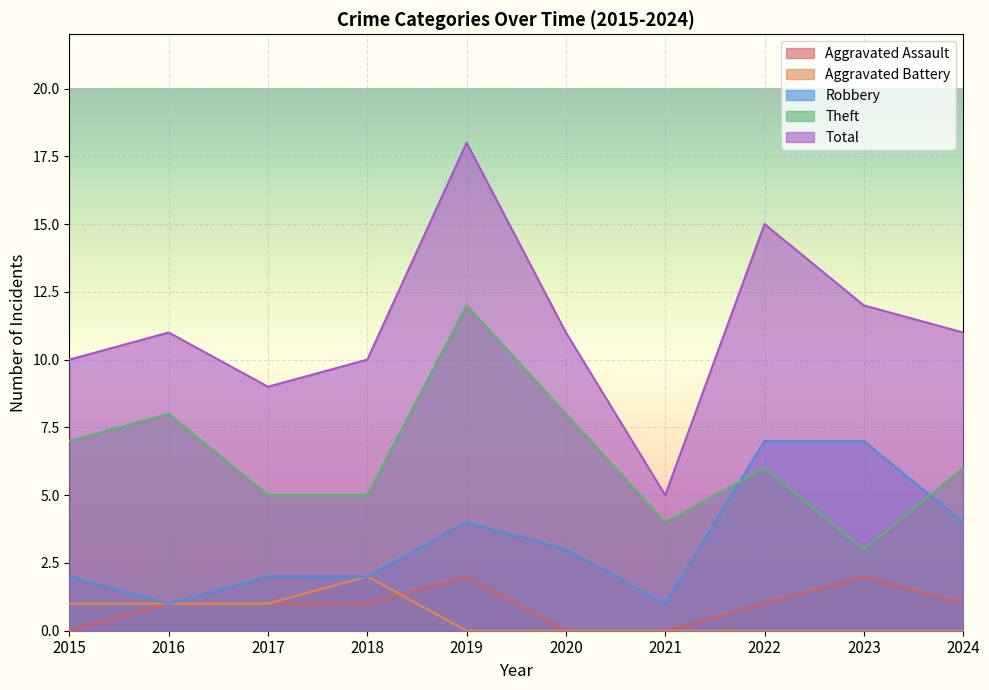

True or false: Total and Aggravated Assault intersect in this chart.

False